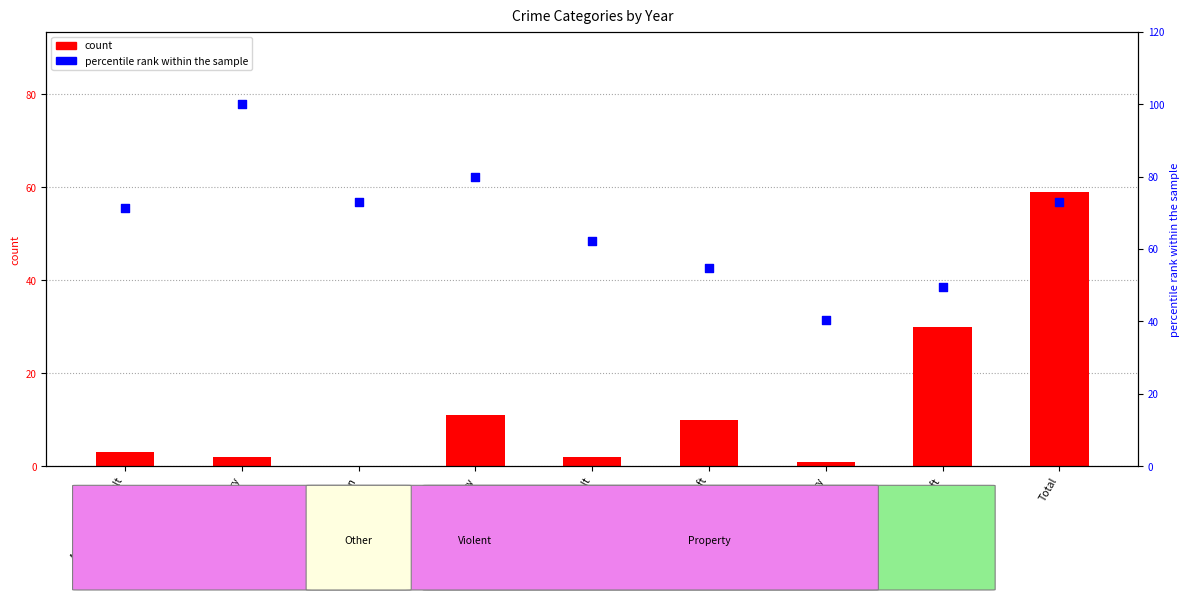

What is the total value across all series at Motor Vehicle Theft?

64.6